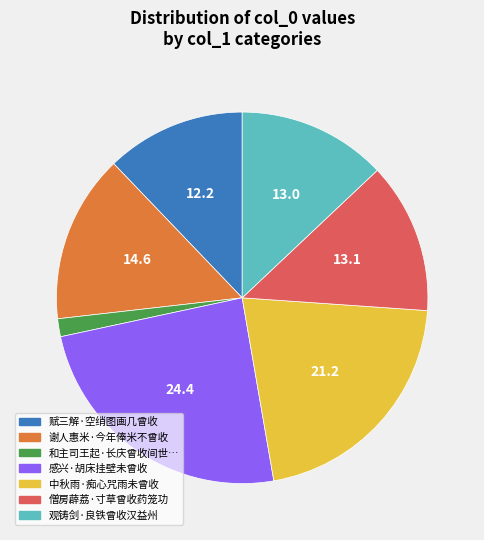

Is there any slice that represents more than half of the pie?

No